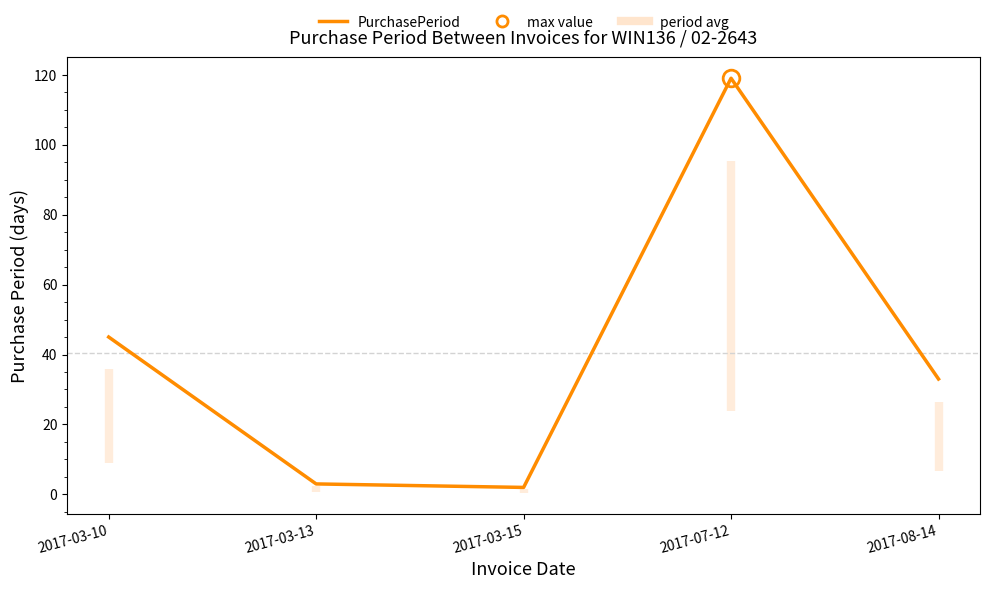

True or false: the data shows 45 at 2017-03-10.

True